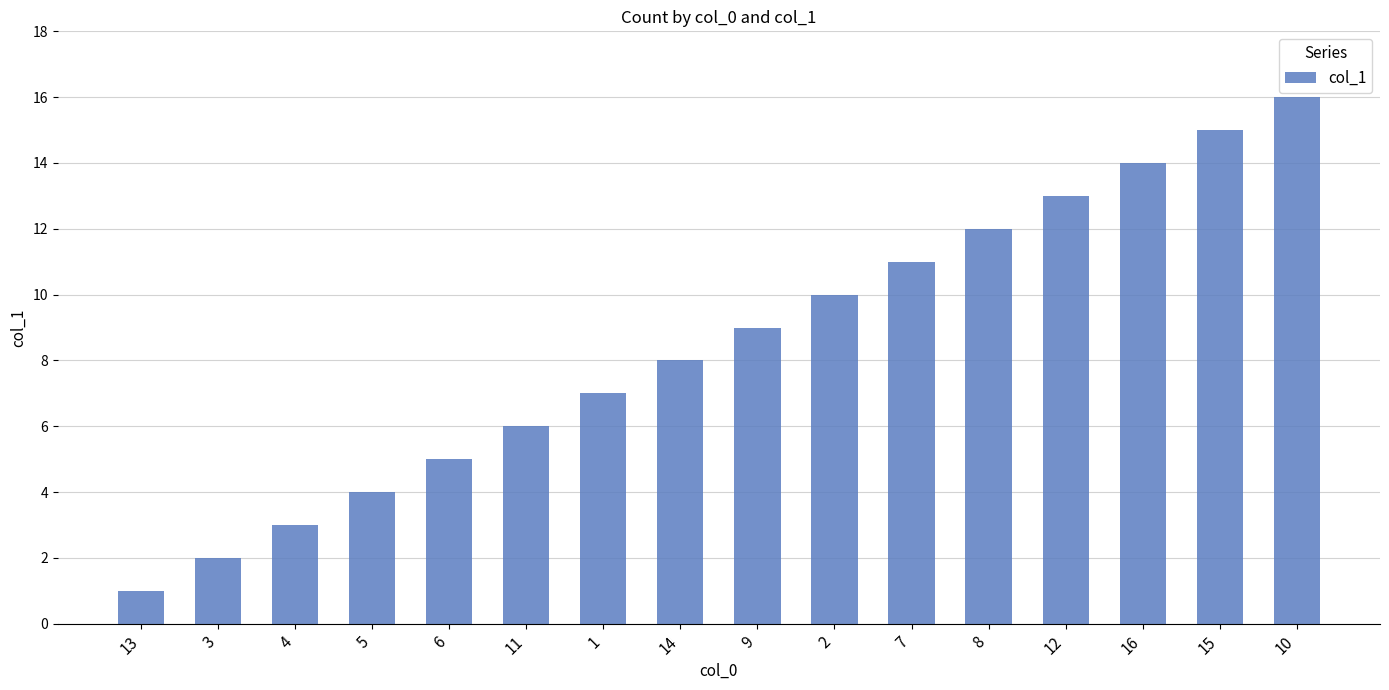

Rank the categories by value from lowest to highest.

13, 3, 4, 5, 6, 11, 1, 14, 9, 2, 7, 8, 12, 16, 15, 10